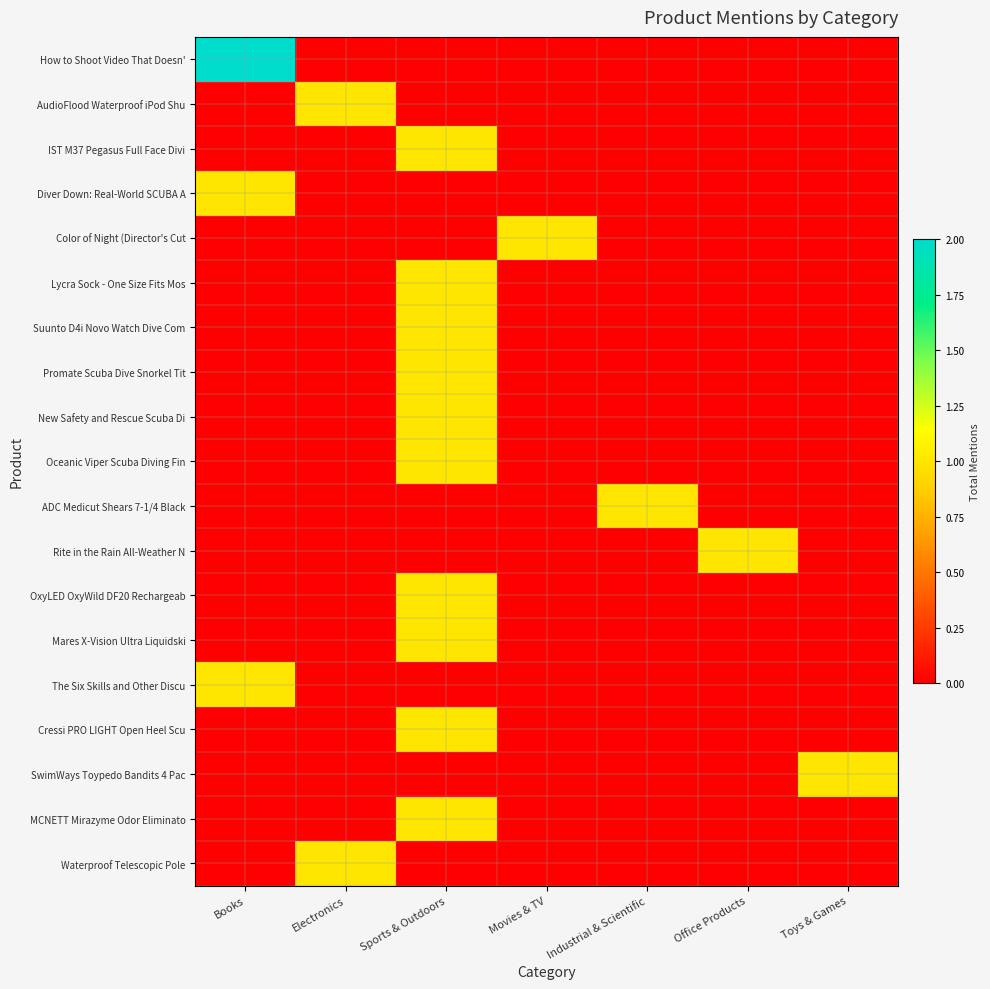

Rank the series by their maximum value, from lowest to highest.

AudioFlood Waterproof iPod Shu, IST M37 Pegasus Full Face Divi, Diver Down: Real-World SCUBA A, Color of Night (Director's Cut, Lycra Sock - One Size Fits Mos, Suunto D4i Novo Watch Dive Com, Promate Scuba Dive Snorkel Tit, New Safety and Rescue Scuba Di, Oceanic Viper Scuba Diving Fin, ADC Medicut Shears 7-1/4 Black, Rite in the Rain All-Weather N, OxyLED OxyWild DF20 Rechargeab, Mares X-Vision Ultra Liquidski, The Six Skills and Other Discu, Cressi PRO LIGHT Open Heel Scu, SwimWays Toypedo Bandits 4 Pac, MCNETT Mirazyme Odor Eliminato, Waterproof Telescopic Pole, How to Shoot Video That Doesn'